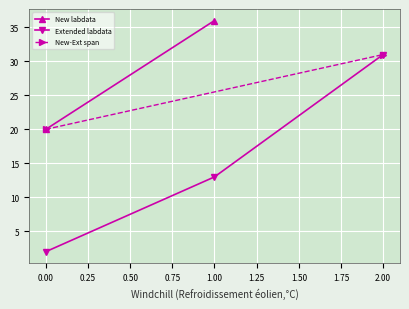

What is the value of the Extended labdata point at the 3rd from the left?

31